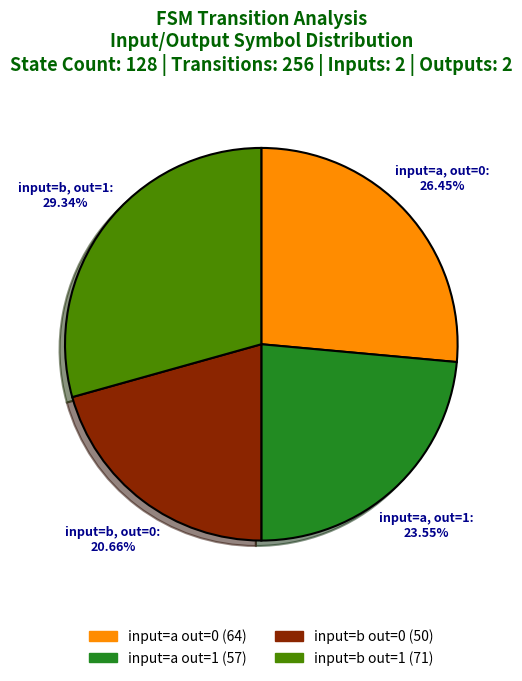

Is there a majority slice in this chart?

No